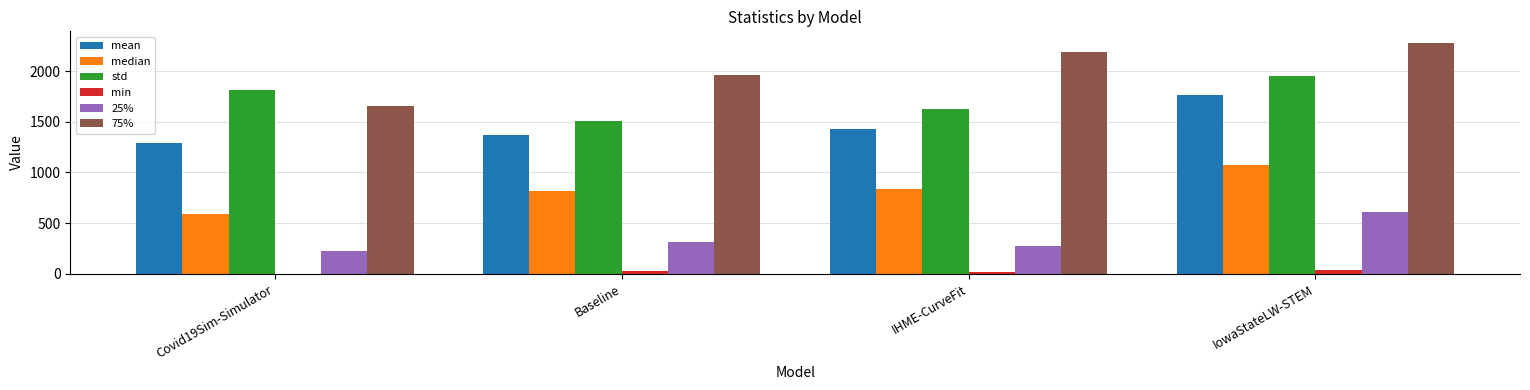

At which category is the sum across all series the highest?

IowaStateLW-STEM